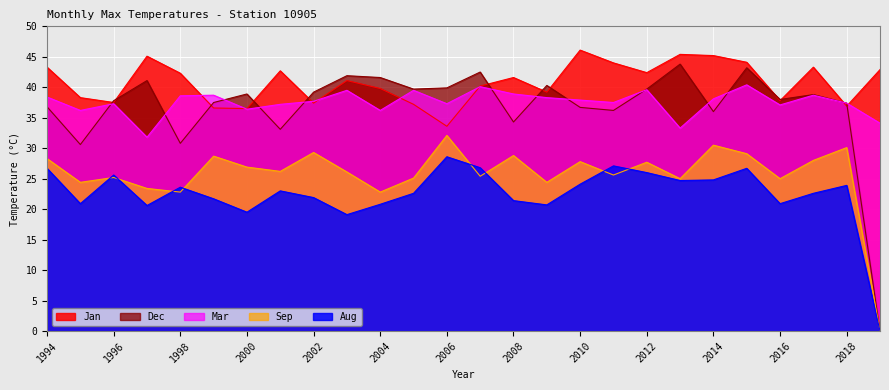

Between which two adjacent categories do Aug and Sep first intersect?

1995 and 1996